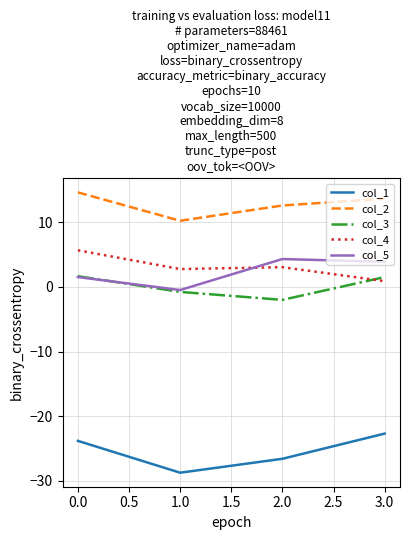

After their last crossing, which series has the higher values: col_3 or col_5?

col_5